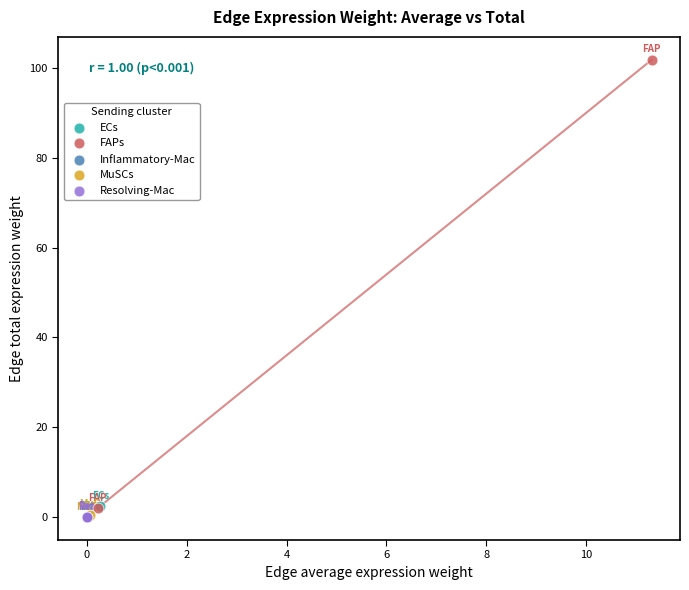

What are all the series names shown in the legend?

ECs, FAPs, Inflammatory-Mac, MuSCs, Resolving-Mac